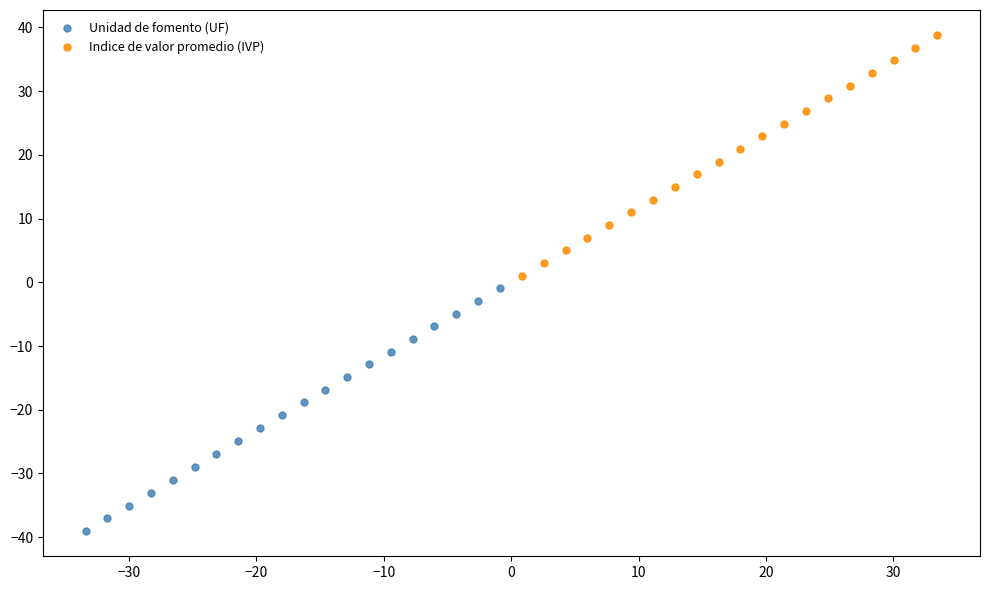

Which series reaches the maximum Y coordinate?

Indice de valor promedio (IVP)